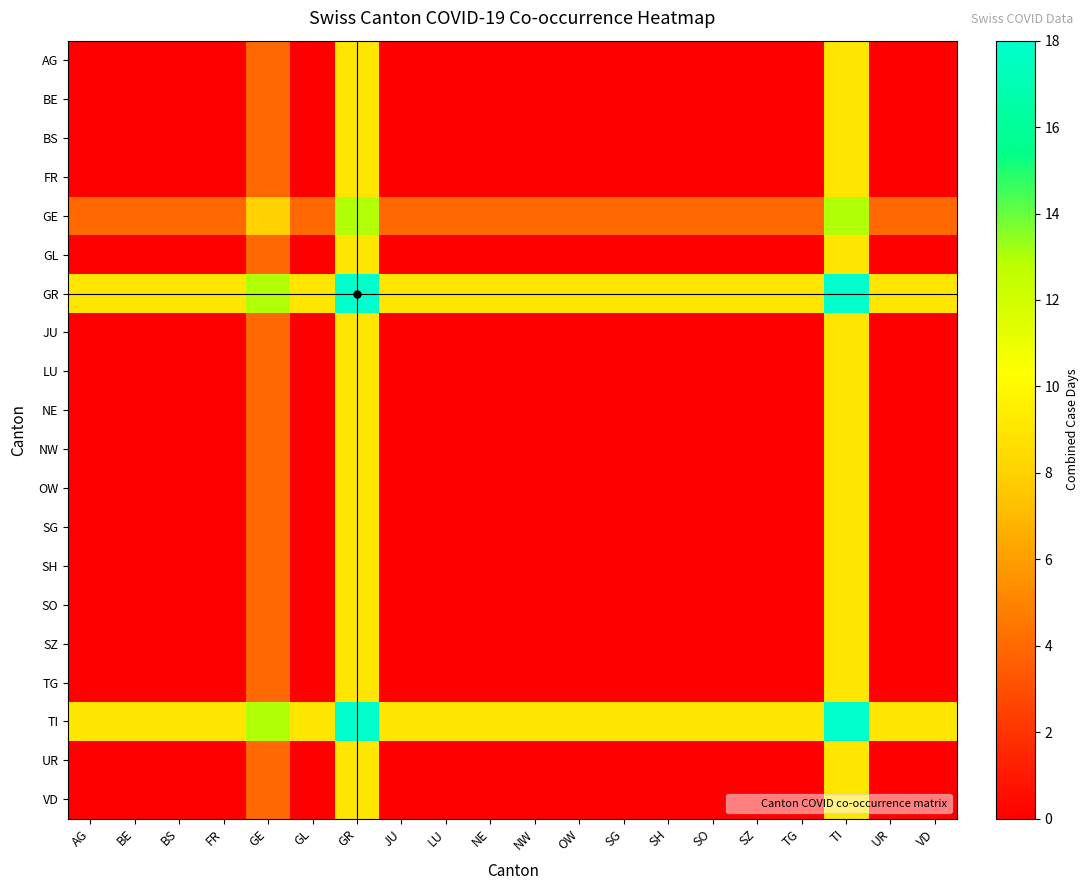

What is the total value across all series at JU?

22